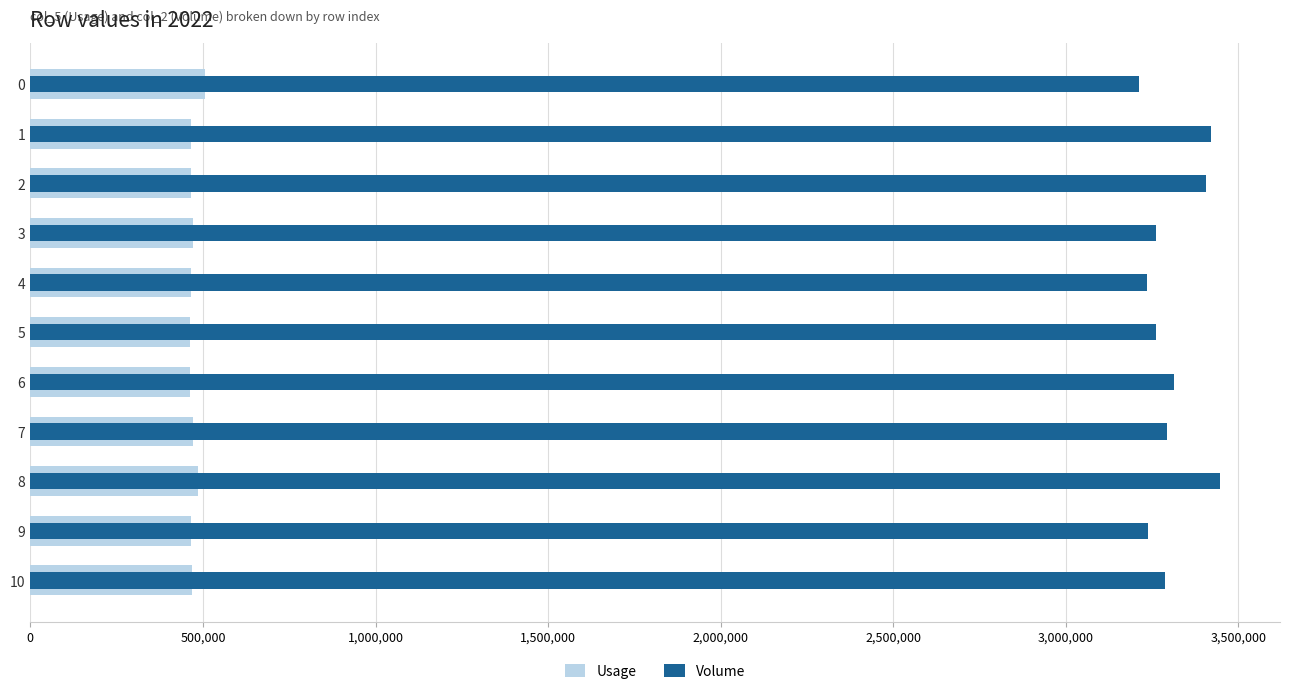

Which series changed the most between 3 and 7?

Volume